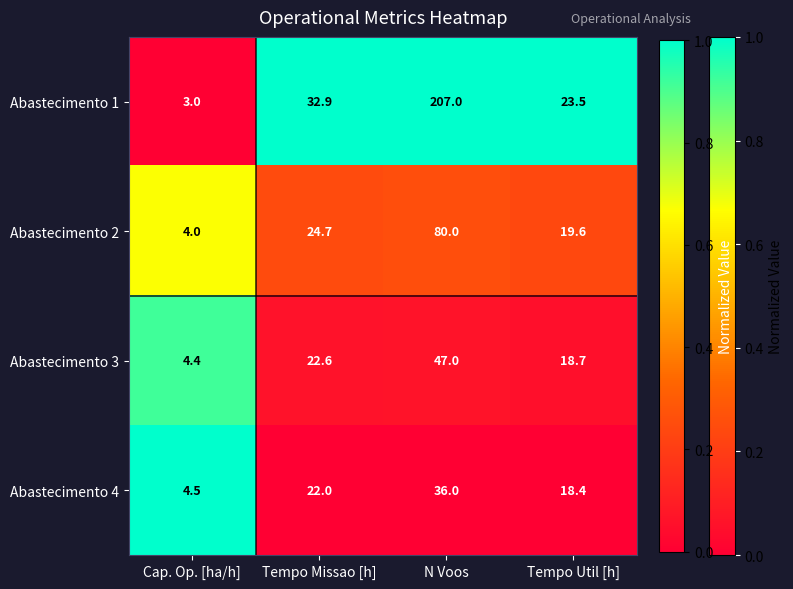

Reading right to left, transcribe all the data shown in this chart.

Abastecimento 1: 23.5	207.0	32.9	3.0
Abastecimento 2: 19.6	80.0	24.7	4.0
Abastecimento 3: 18.7	47.0	22.6	4.4
Abastecimento 4: 18.4	36.0	22.0	4.5